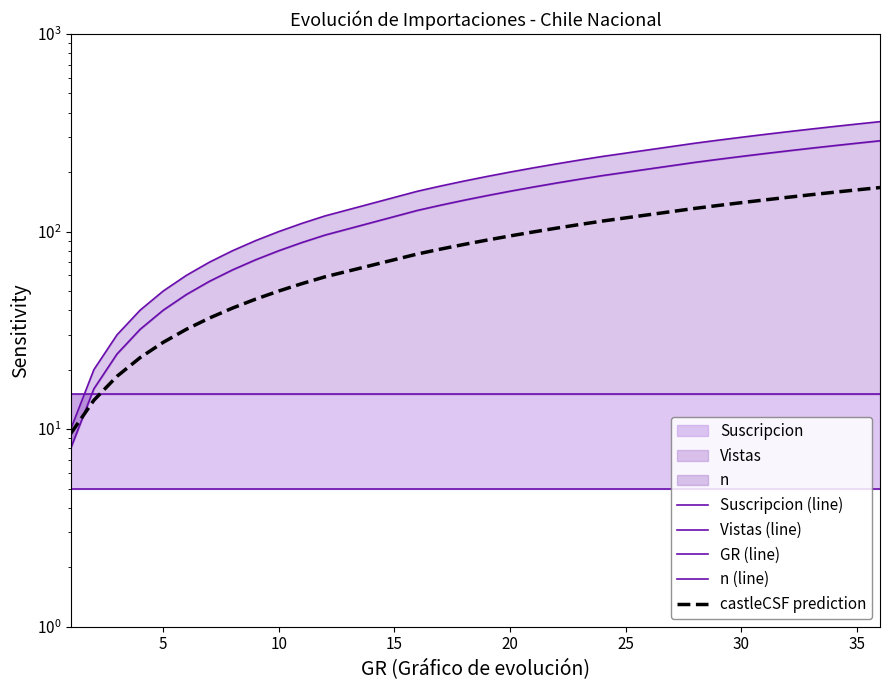

True or false: Suscripcion (line) and GR (line) cross at least once.

False